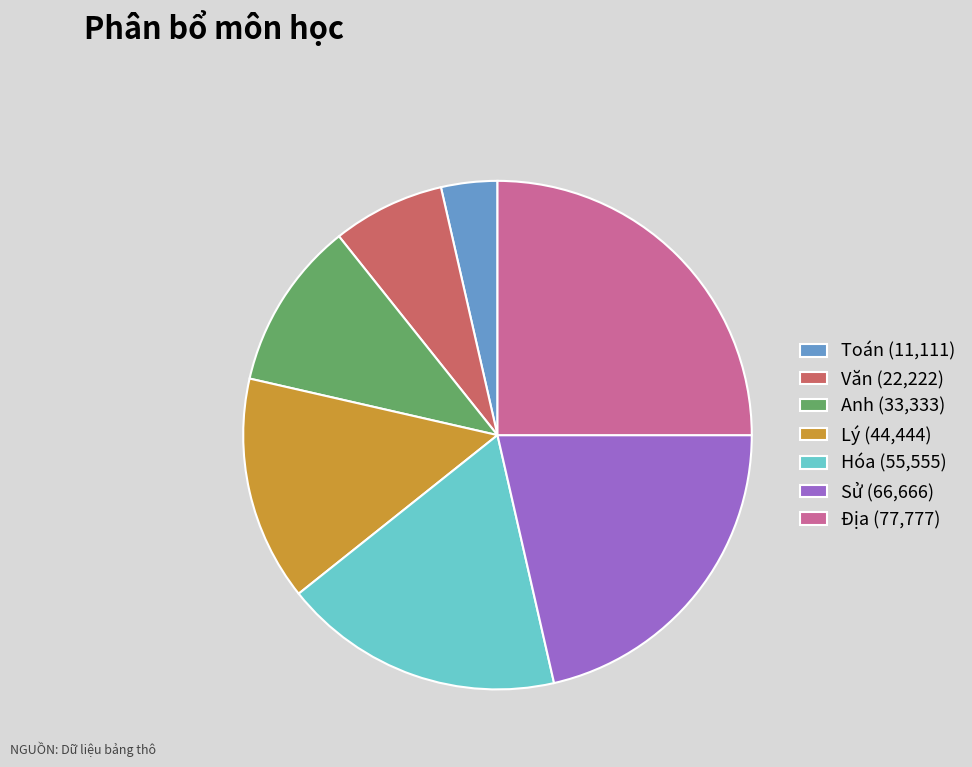

Combined, do Văn (22,222) and Lý (44,444) account for over 50%?

No